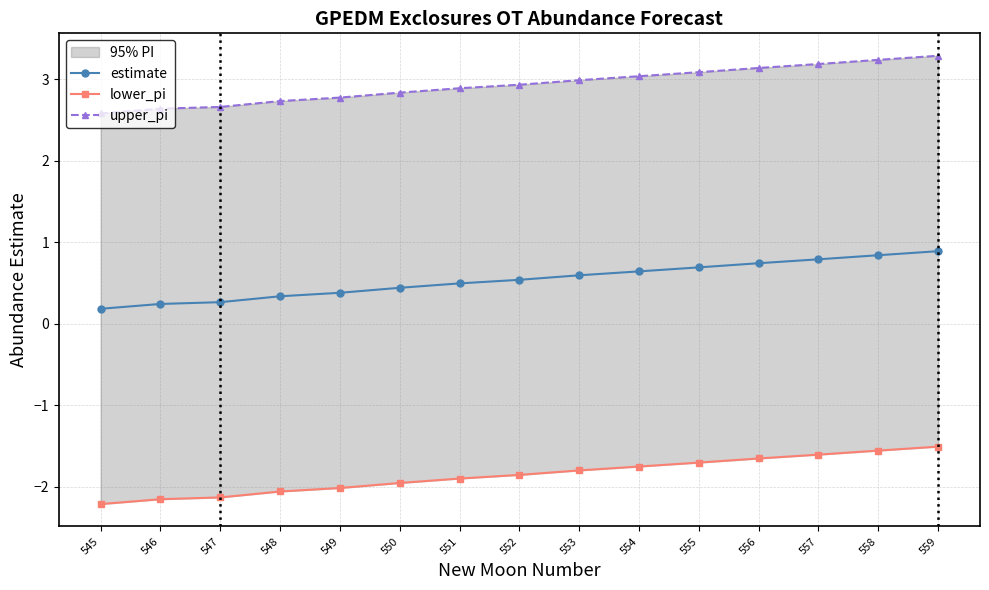

Reading right to left, transcribe all the data shown in this chart.

estimate: 559=0.9	558=0.8	557=0.8	556=0.7	555=0.7	554=0.6	553=0.6	552=0.5	551=0.5	550=0.4	549=0.4	548=0.3	547=0.3	546=0.2	545=0.2
lower_pi: 559=-1.5	558=-1.6	557=-1.6	556=-1.7	555=-1.7	554=-1.8	553=-1.8	552=-1.9	551=-1.9	550=-2.0	549=-2.0	548=-2.1	547=-2.1	546=-2.2	545=-2.2
upper_pi: 559=3.3	558=3.2	557=3.2	556=3.1	555=3.1	554=3.0	553=3.0	552=2.9	551=2.9	550=2.8	549=2.8	548=2.7	547=2.7	546=2.6	545=2.6